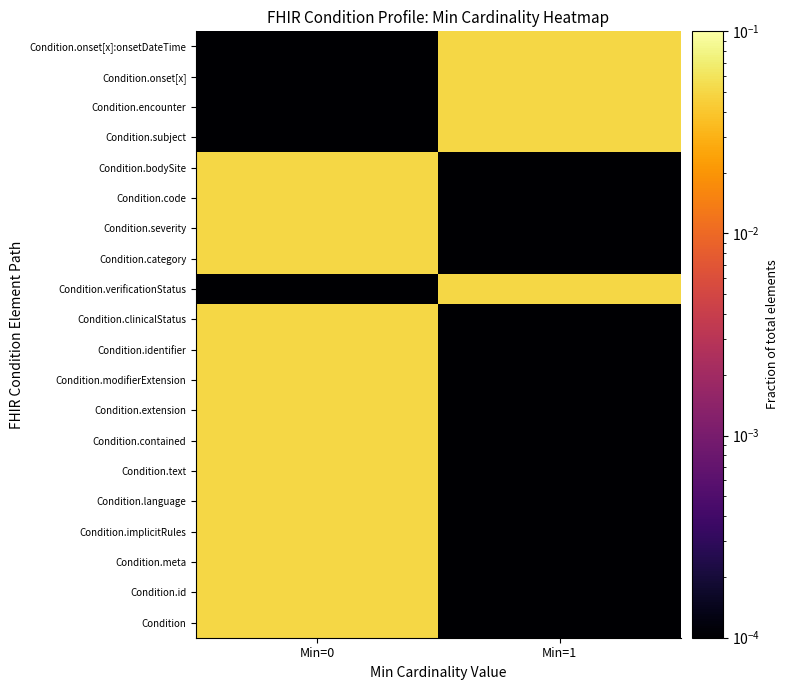

Which category has the highest value across all series?

Min=1